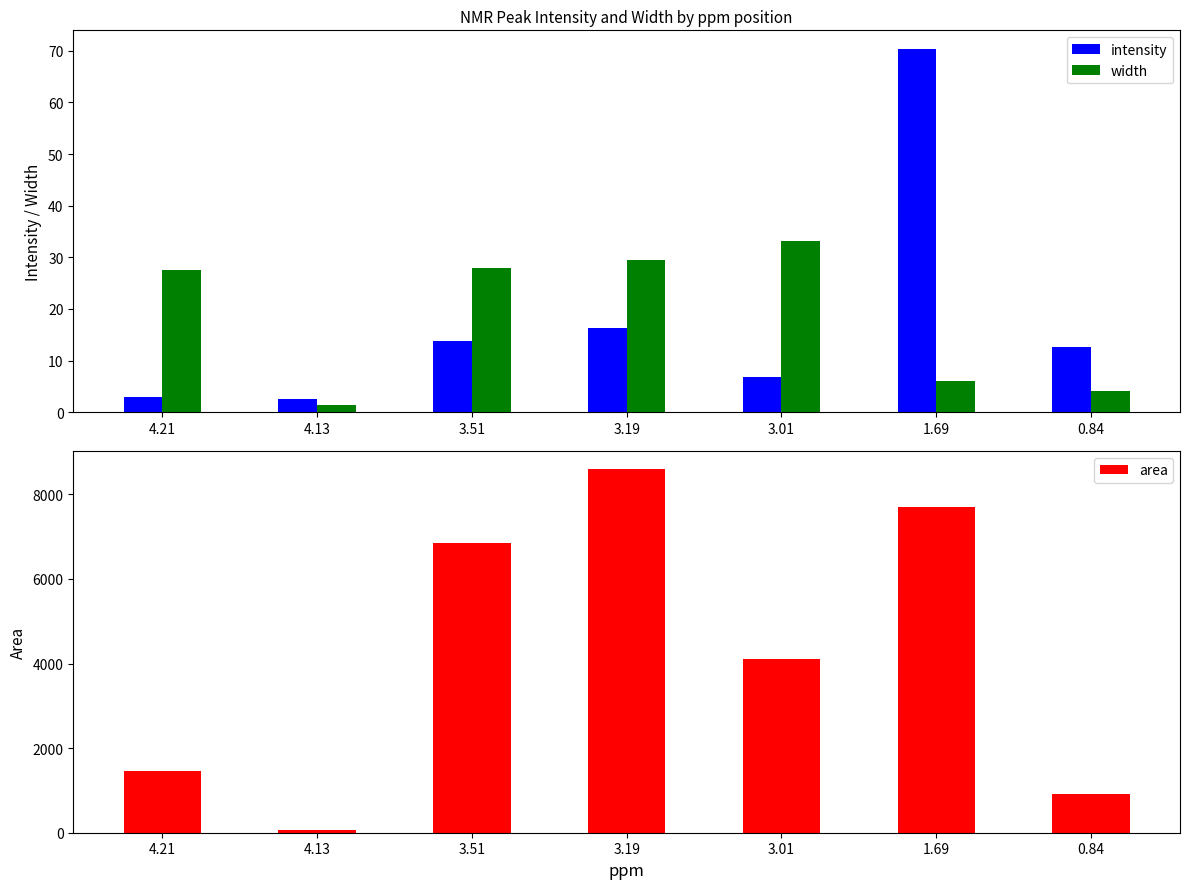

Reading left to right, list all the values displayed in this chart.

intensity: 2.9	2.6	13.7	16.2	6.9	70.4	12.6
width: 27.6	1.4	27.9	29.5	33.2	6.1	4.1
area: 1458.0	65.9	6855.6	8596.5	4108.7	7699.9	926.8